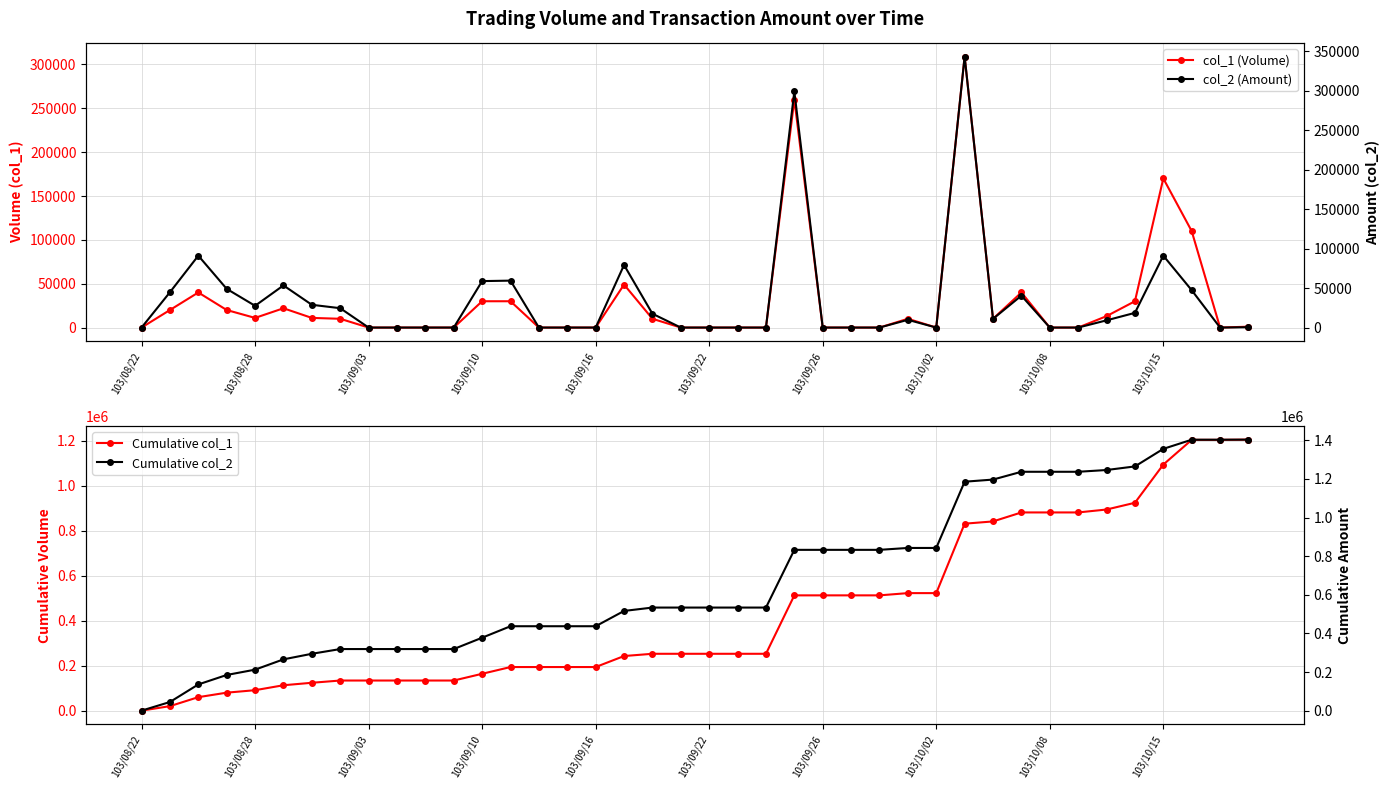

What position from the left is 31?

32